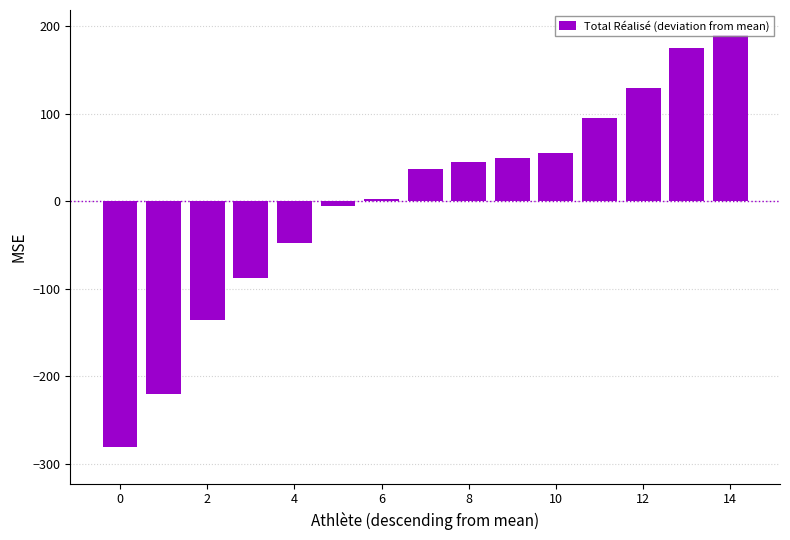

What is the maximum value shown in the chart?

189.7